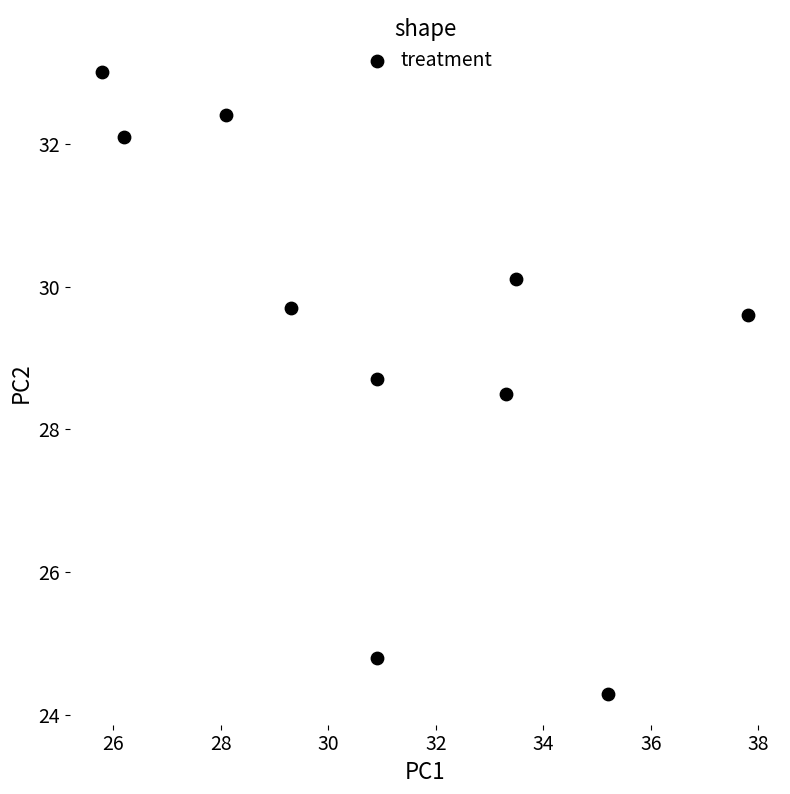

What is the range of Y values (max minus min)?

8.7